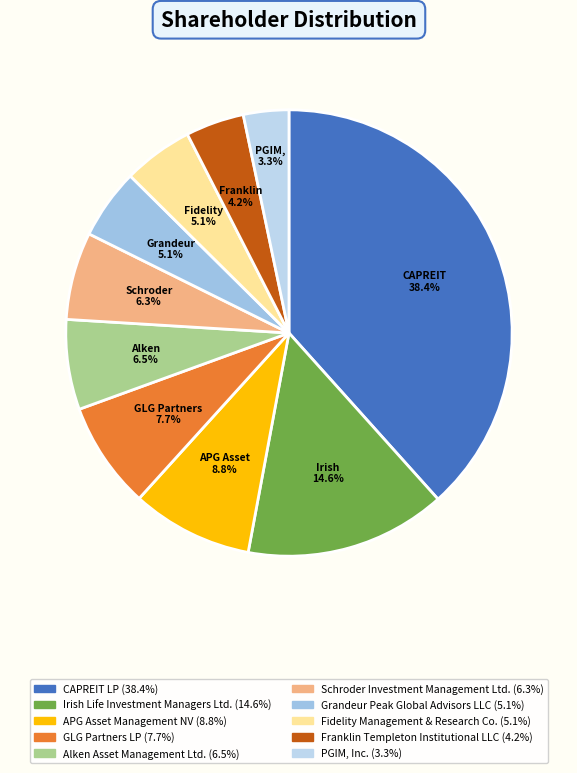

Does CAPREIT LP represent more than half of the total?

No